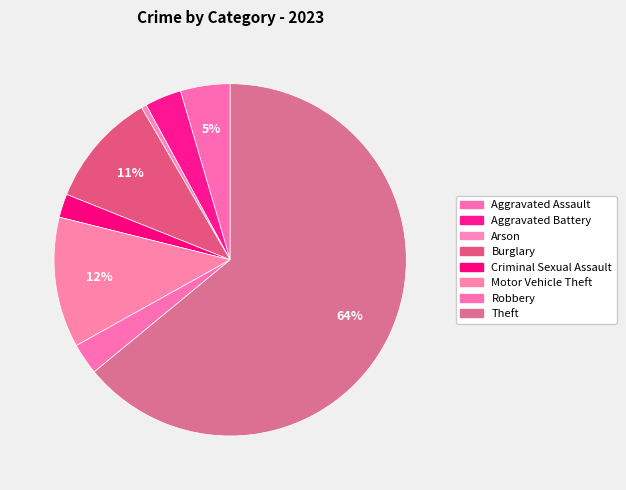

What is the change in value from Robbery to Theft?

+255